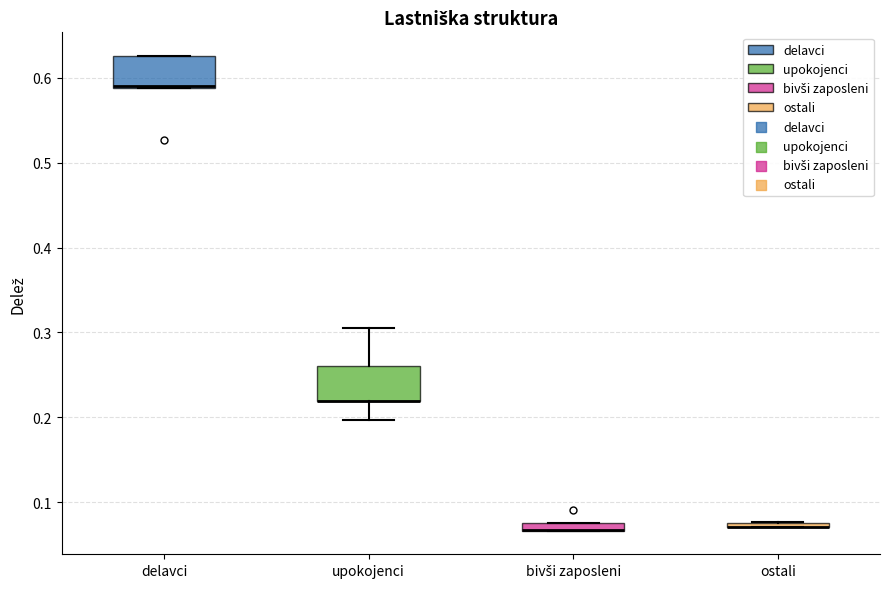

Where is the upper edge of the box for delavci on the y-axis? The values are not printed on the chart, so give them approximately, as read against the axis.

0.63